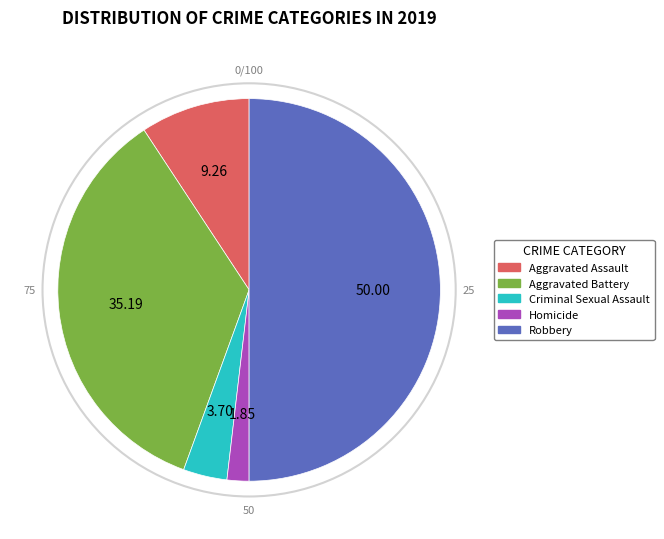

Approximately how many times larger is the value at Robbery compared to Criminal Sexual Assault?

13.5